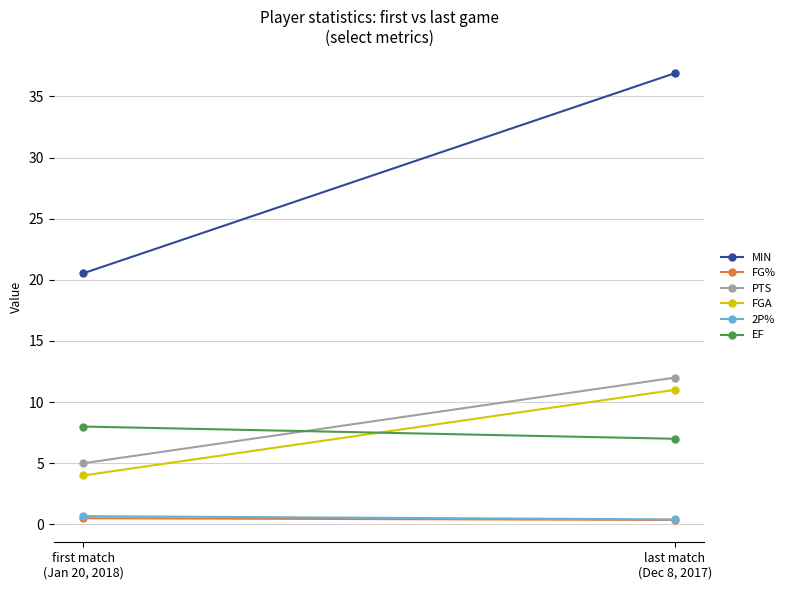

What is the sum of all 2P% values?

1.1